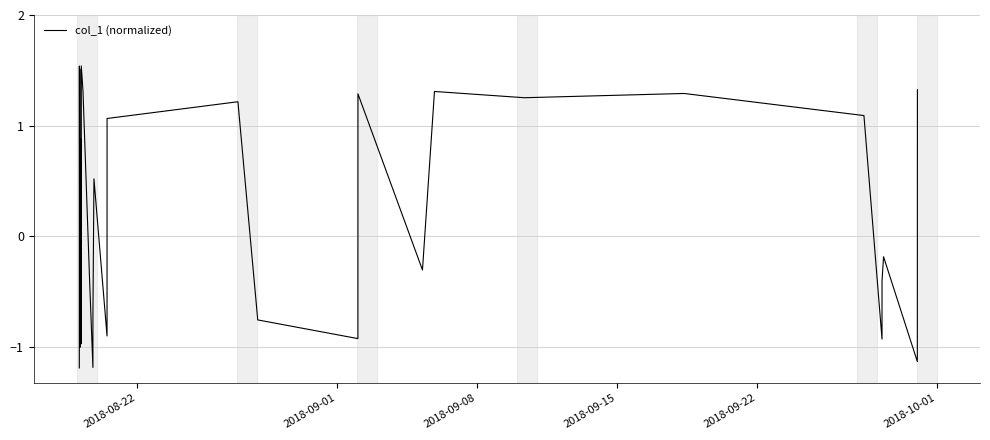

What is the difference between the maximum and minimum values?

2.7